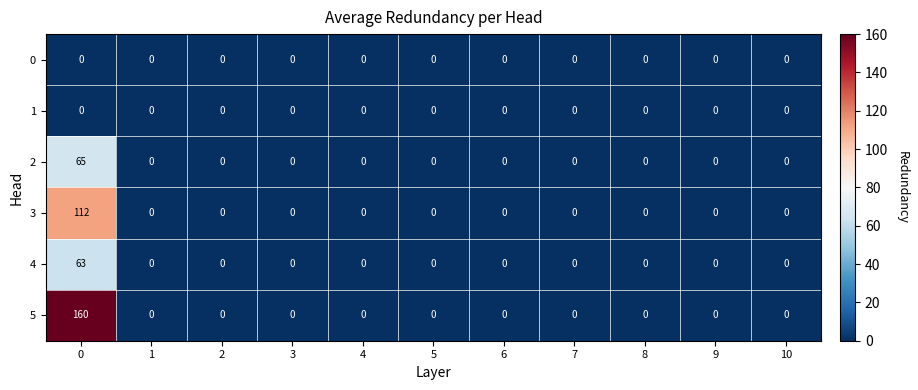

Which series has the widest spread of values?

5